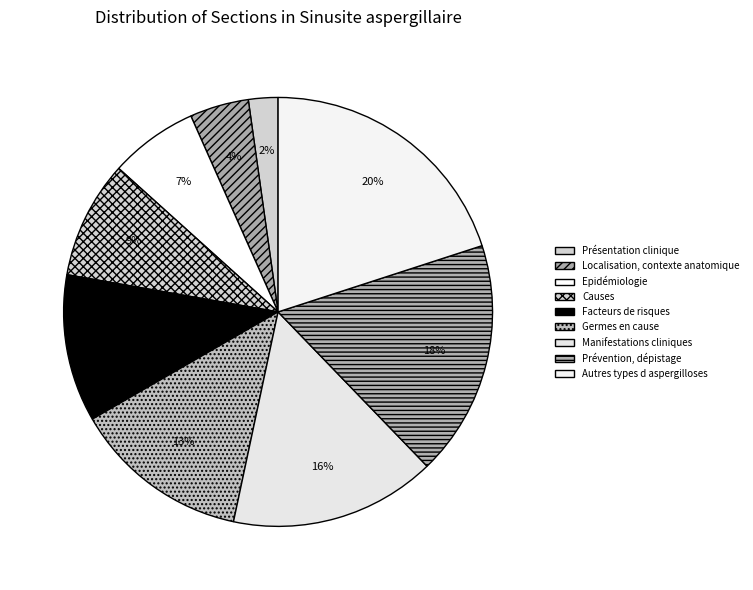

What is the total percentage of Epidémiologie and Facteurs de risques?

17.8%